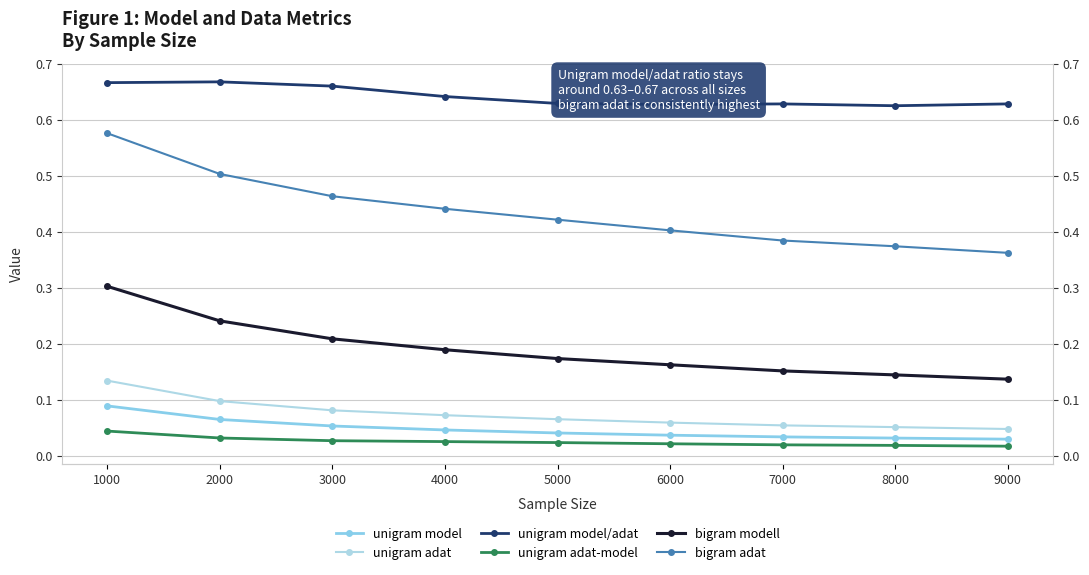

Reading left to right, transcribe all the data shown in this chart.

unigram model: 0.1	0.1	0.1	0.0	0.0	0.0	0.0	0.0	0.0
unigram adat: 0.1	0.1	0.1	0.1	0.1	0.1	0.1	0.1	0.0
unigram model/adat: 0.7	0.7	0.7	0.6	0.6	0.6	0.6	0.6	0.6
unigram adat-model: 0.0	0.0	0.0	0.0	0.0	0.0	0.0	0.0	0.0
bigram modell: 0.3	0.2	0.2	0.2	0.2	0.2	0.2	0.1	0.1
bigram adat: 0.6	0.5	0.5	0.4	0.4	0.4	0.4	0.4	0.4